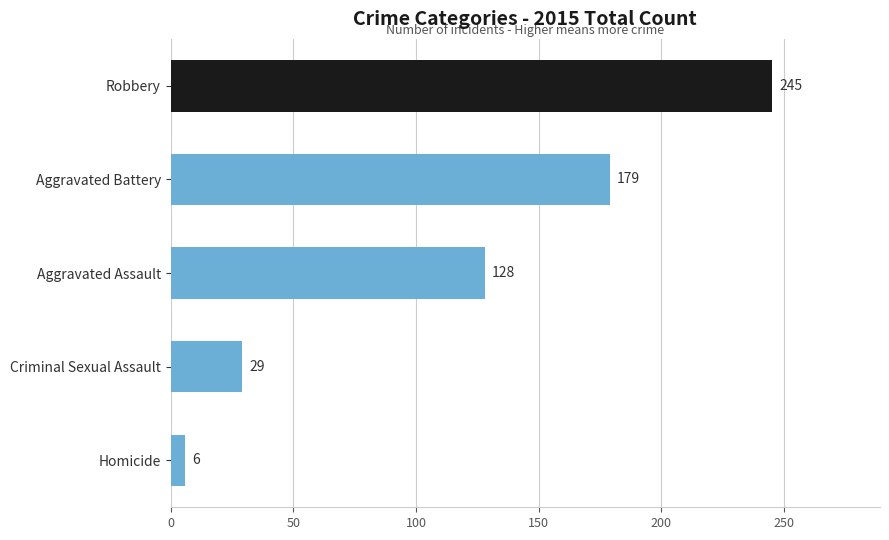

Rank the categories by value from lowest to highest.

Homicide, Criminal Sexual Assault, Aggravated Assault, Aggravated Battery, Robbery